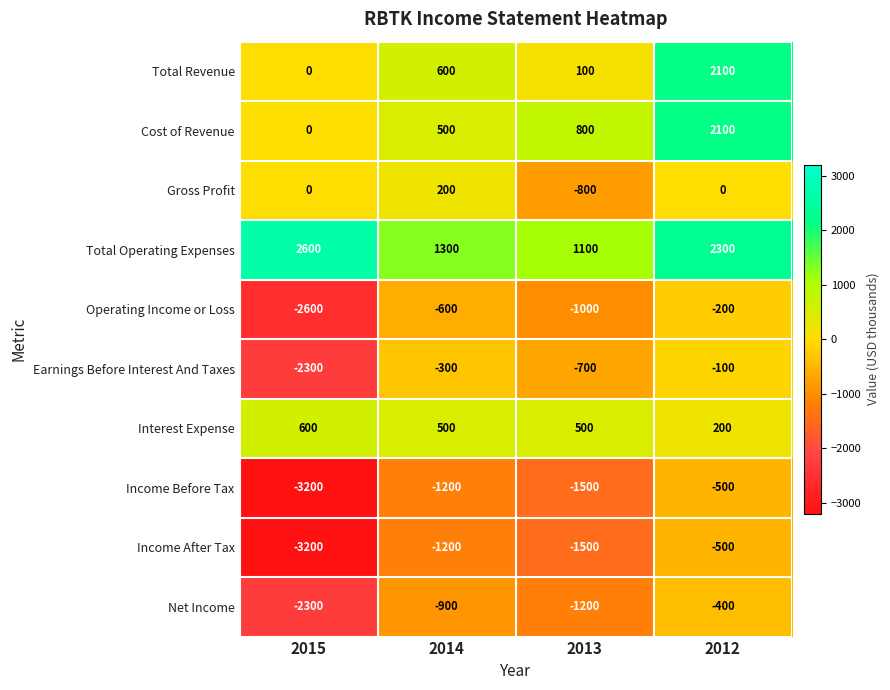

The value of Net Income at 2012 is -688. True or false?

False